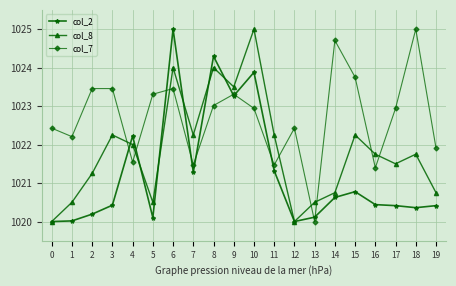

Is this an area chart (filled region under the line)?

No